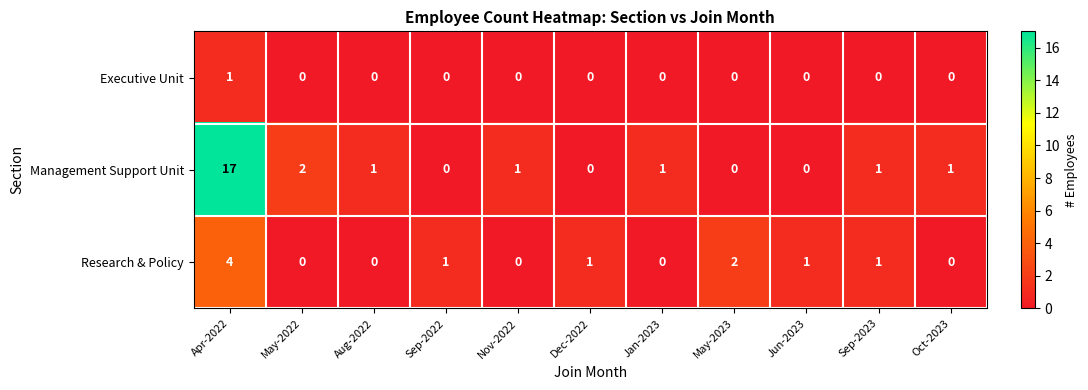

Which series has the widest spread of values?

Management Support Unit